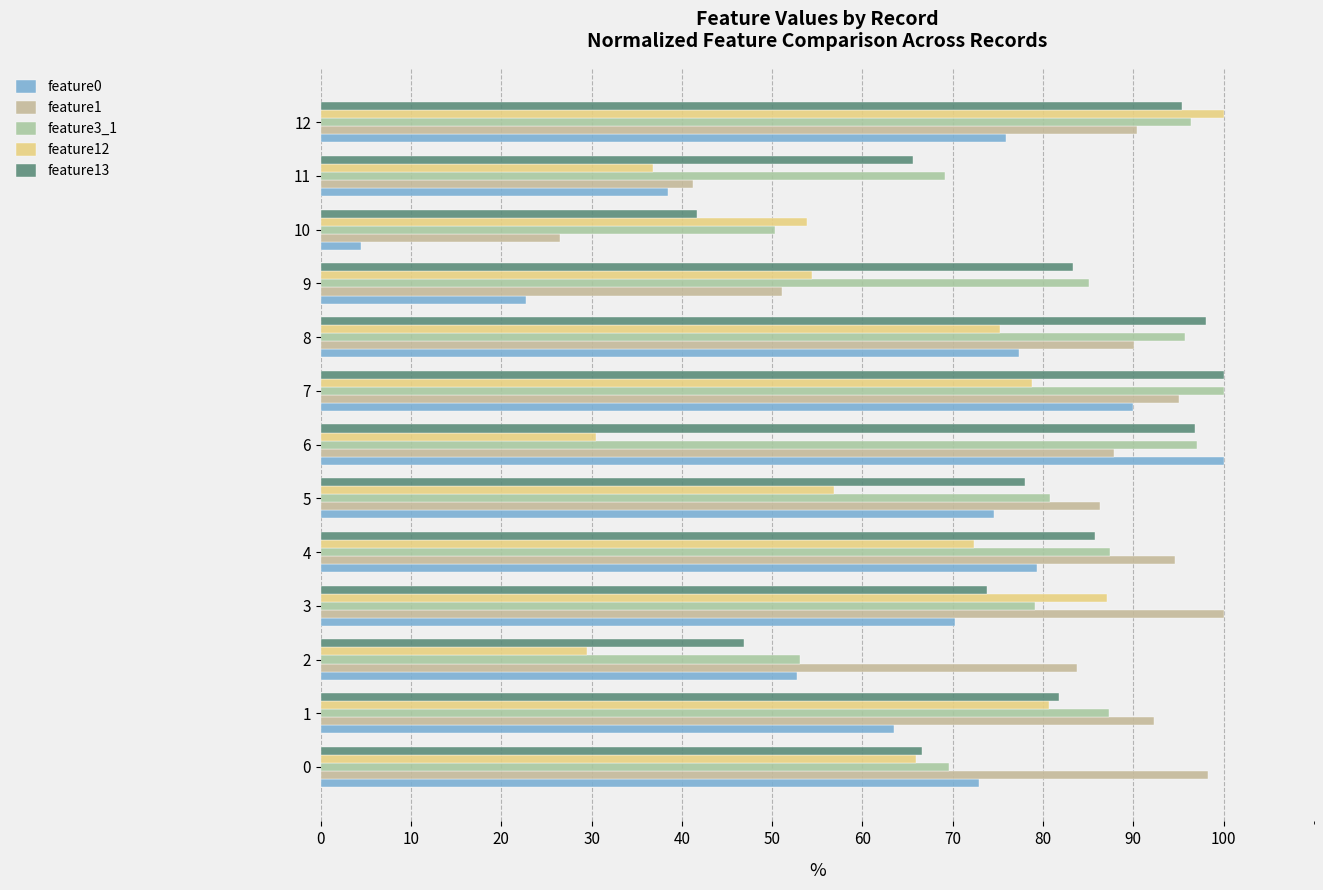

How many categories are shown in the chart?

13